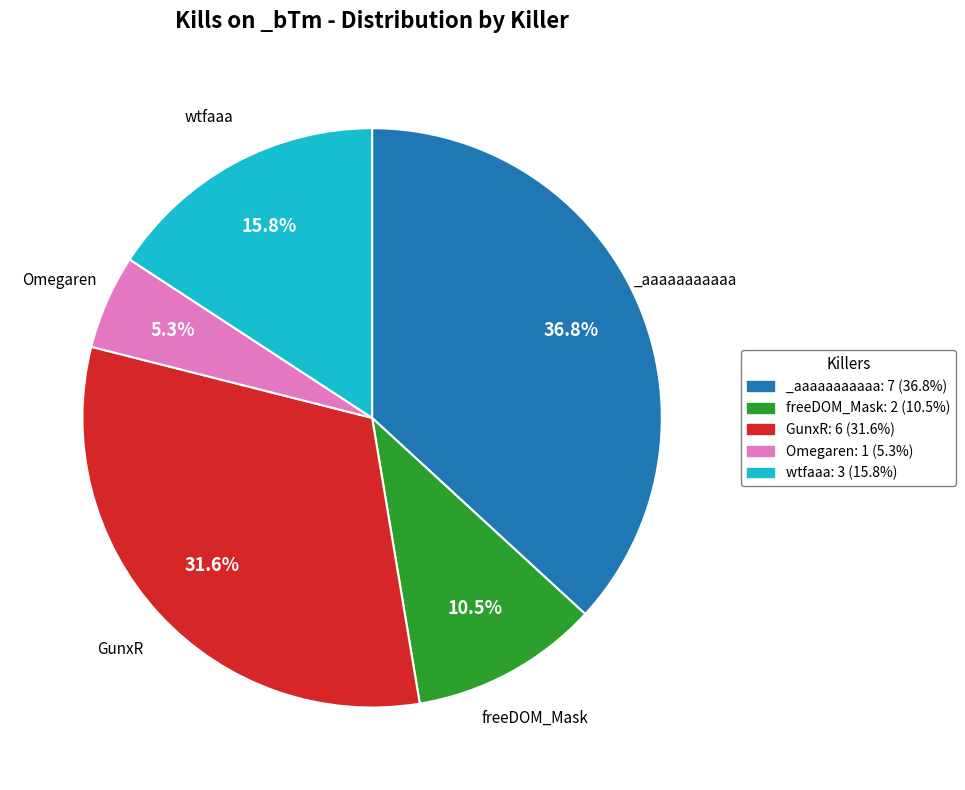

To the nearest percent, what is the difference between the largest and smallest slice percentages?

32%